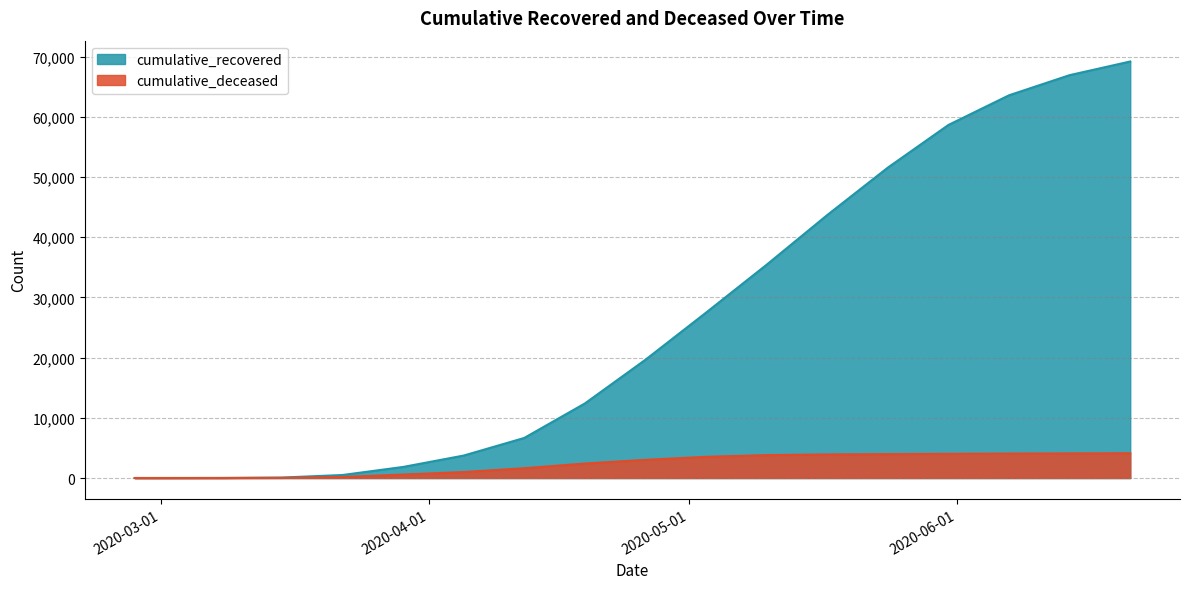

Which series has the largest range (max minus min)?

cumulative_recovered